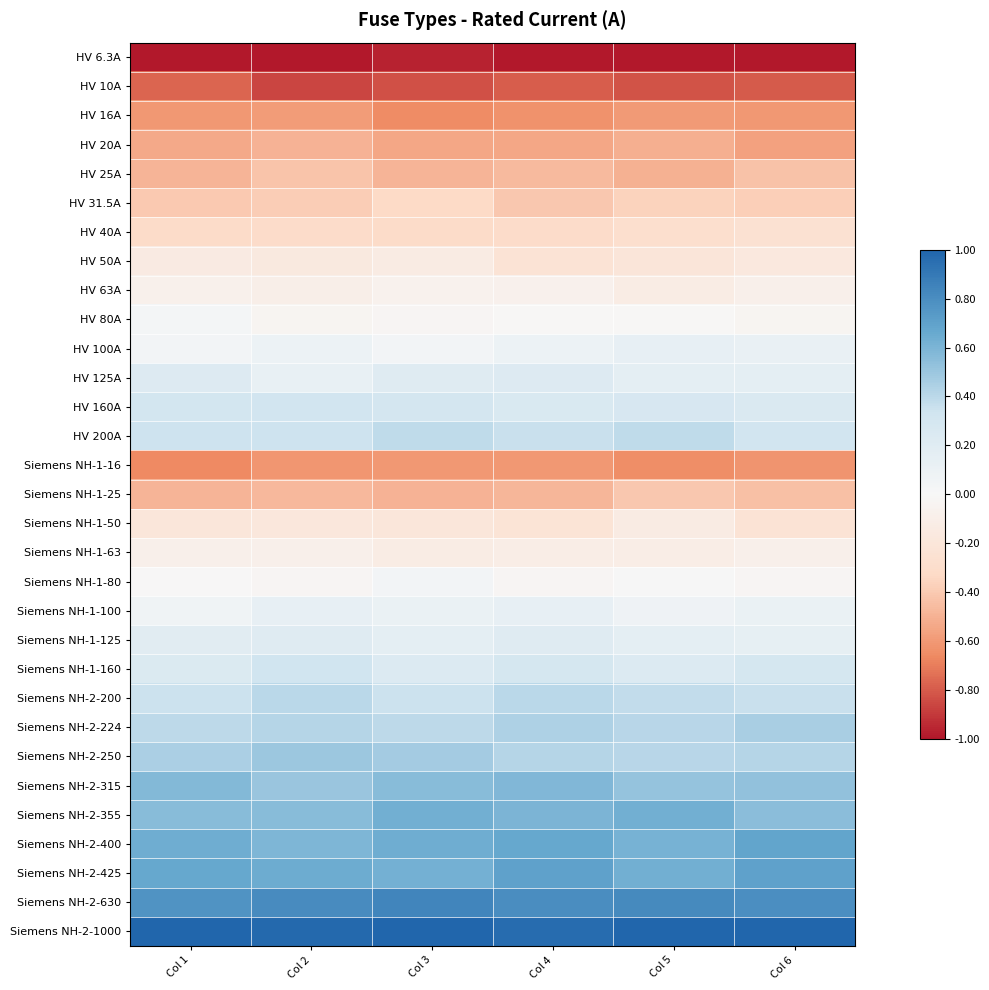

Reading right to left, what are all the values shown in this chart?

row_0: -1.0	-1.0	-1.0	-1.0	-1.0	-1.0
row_1: -0.8	-0.8	-0.8	-0.8	-0.9	-0.8
row_2: -0.6	-0.6	-0.6	-0.7	-0.6	-0.6
row_3: -0.6	-0.5	-0.5	-0.5	-0.5	-0.5
row_4: -0.4	-0.5	-0.5	-0.5	-0.4	-0.5
row_5: -0.4	-0.4	-0.4	-0.3	-0.4	-0.4
row_6: -0.3	-0.3	-0.3	-0.3	-0.3	-0.3
row_7: -0.2	-0.2	-0.2	-0.1	-0.2	-0.1
row_8: -0.1	-0.1	-0.1	-0.1	-0.1	-0.1
row_9: -0.0	-0.0	-0.0	-0.0	-0.0	0.0
row_10: 0.1	0.1	0.1	0.0	0.1	0.0
row_11: 0.2	0.2	0.2	0.2	0.1	0.2
row_12: 0.2	0.3	0.3	0.3	0.3	0.3
row_13: 0.3	0.4	0.4	0.4	0.3	0.3
row_14: -0.6	-0.6	-0.6	-0.6	-0.6	-0.7
row_15: -0.4	-0.4	-0.5	-0.5	-0.5	-0.5
row_16: -0.2	-0.1	-0.2	-0.2	-0.2	-0.2
row_17: -0.1	-0.1	-0.1	-0.1	-0.1	-0.1
row_18: -0.0	0.0	-0.0	0.0	-0.0	-0.0
row_19: 0.1	0.1	0.1	0.1	0.1	0.1
row_20: 0.1	0.2	0.2	0.2	0.2	0.2
row_21: 0.3	0.2	0.3	0.2	0.3	0.2
row_22: 0.4	0.4	0.4	0.3	0.4	0.3
row_23: 0.5	0.4	0.4	0.4	0.4	0.4
row_24: 0.4	0.4	0.4	0.5	0.5	0.4
row_25: 0.5	0.5	0.6	0.6	0.5	0.6
row_26: 0.6	0.6	0.6	0.6	0.6	0.6
row_27: 0.7	0.6	0.7	0.6	0.6	0.6
row_28: 0.7	0.6	0.7	0.6	0.6	0.7
row_29: 0.8	0.8	0.8	0.8	0.8	0.8
row_30: 1.0	1.0	1.0	1.0	1.0	1.0